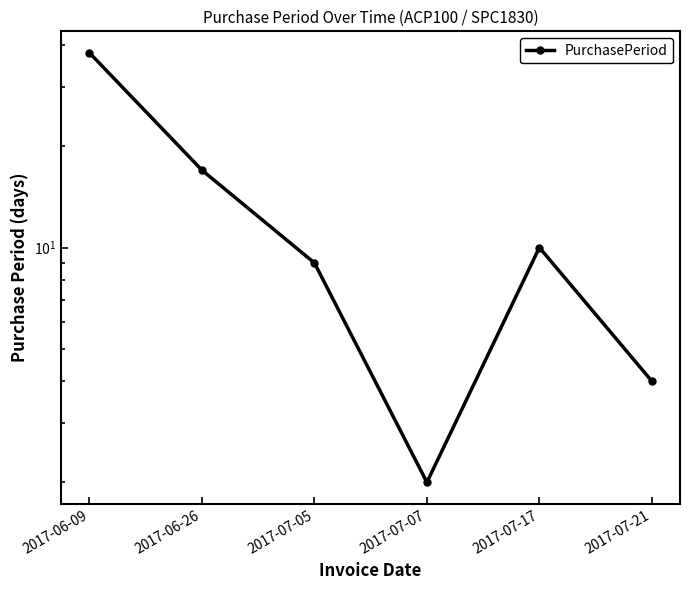

What is the label of the 5th point from the left?

2017-07-17